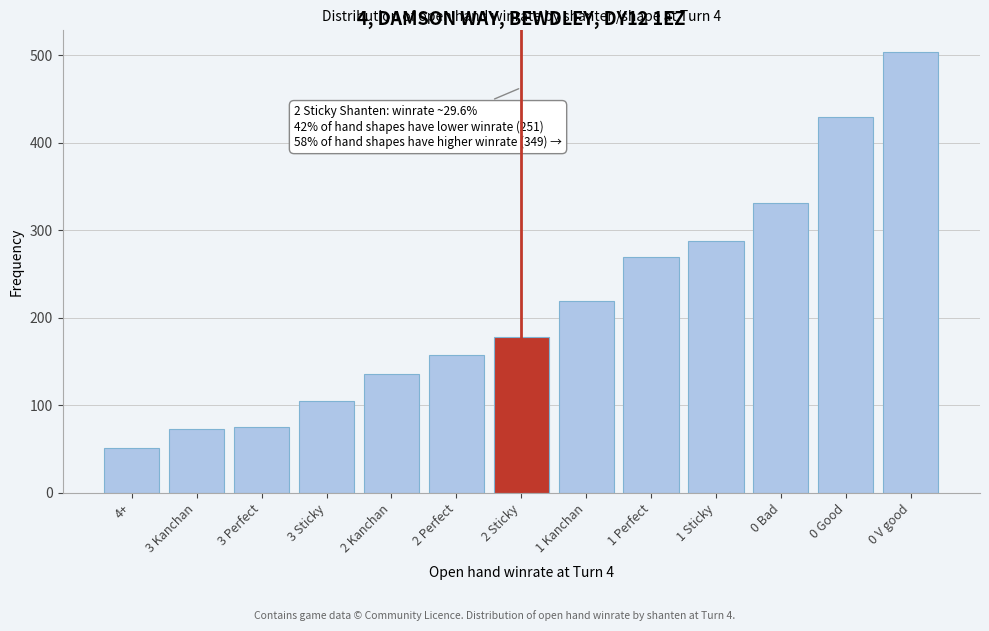

Which label corresponds to the smallest value in the chart?

4+